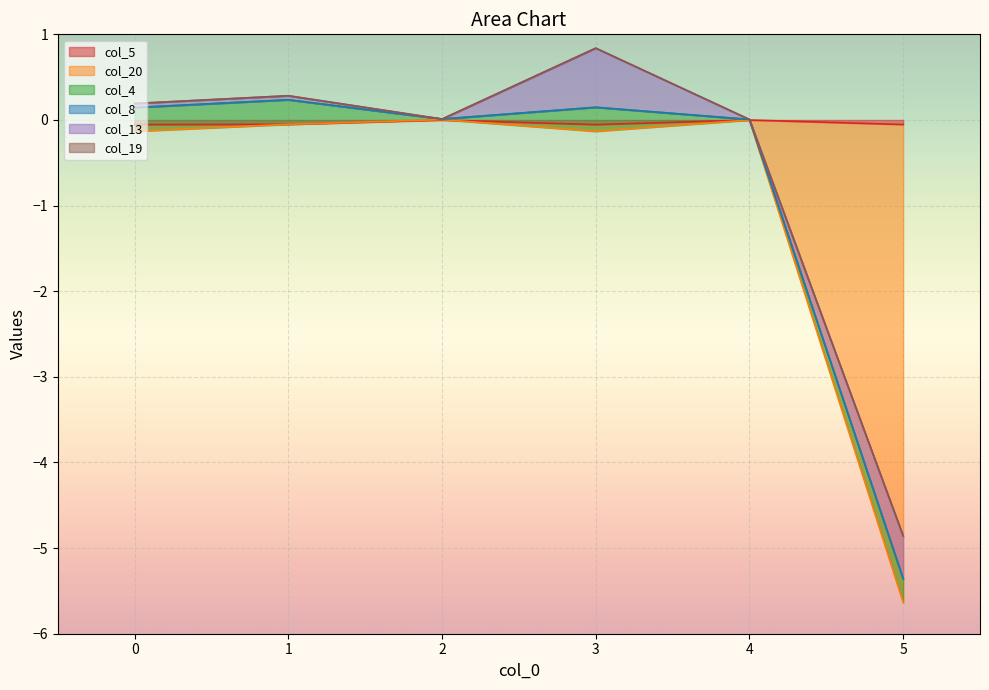

Reading left to right, list all the values displayed in this chart.

col_5: 0=-0.1	1=-0.1	2=-0.0	3=-0.1	4=-0.0	5=-0.1
col_20: 0=-0.1	1=0.0	2=0.0	3=-0.1	4=0.0	5=-5.6
col_4: 0=0.3	1=0.3	2=0.0	3=0.3	4=0.0	5=0.3
col_8: 0=0.0	1=0.0	2=0.0	3=0.0	4=0.0	5=0.0
col_13: 0=0.0	1=0.0	2=-0.0	3=0.7	4=-0.0	5=0.5
col_19: 0=0.0	1=0.0	2=0.0	3=0.0	4=0.0	5=0.0